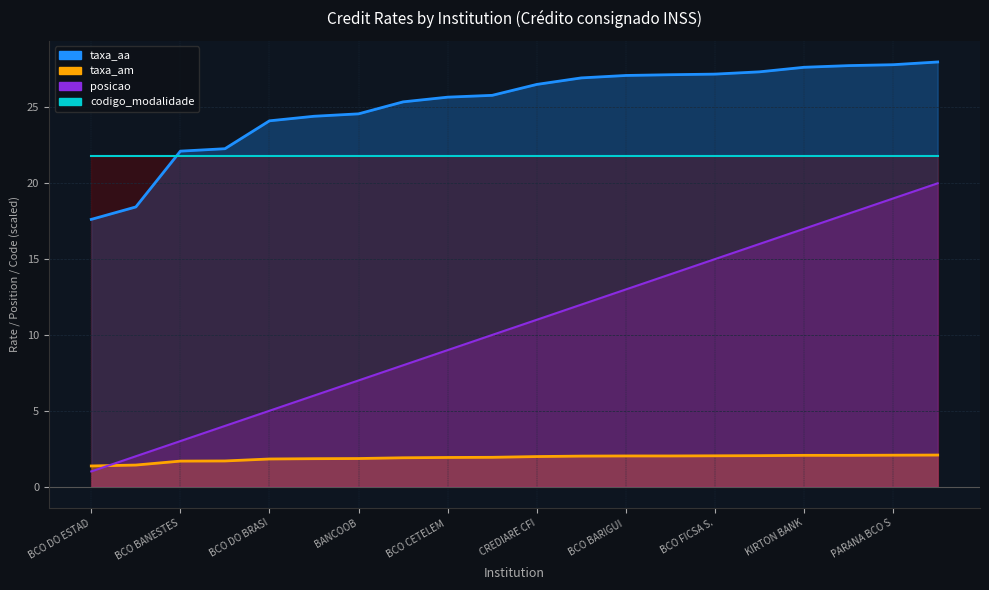

True or false: posicao has more than 0 points higher than both neighbors.

False